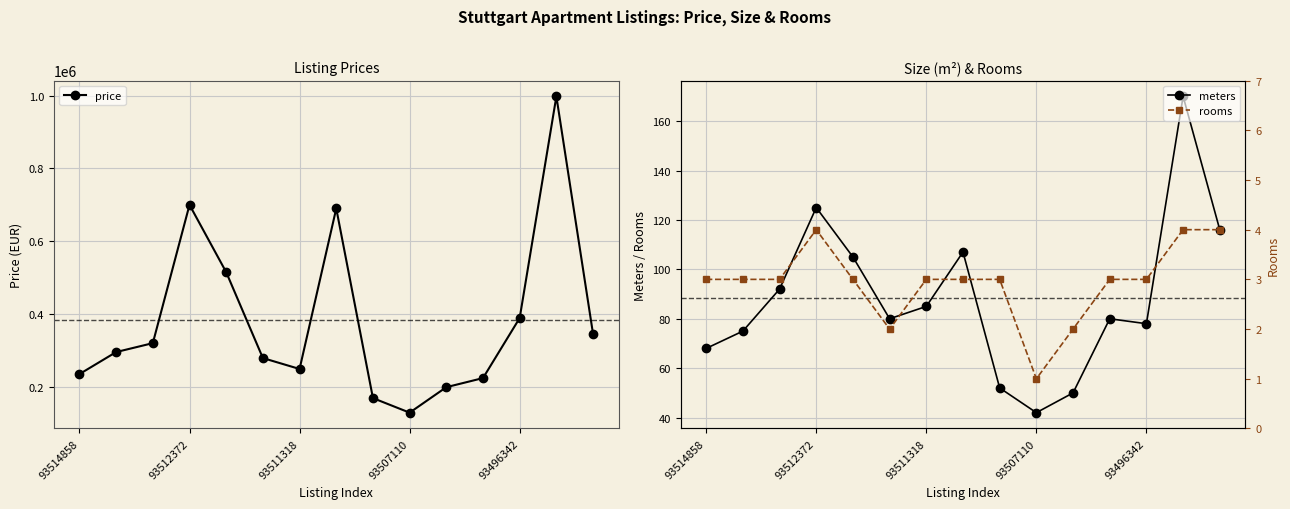

Is it true that meters equals 170 at 13?

True